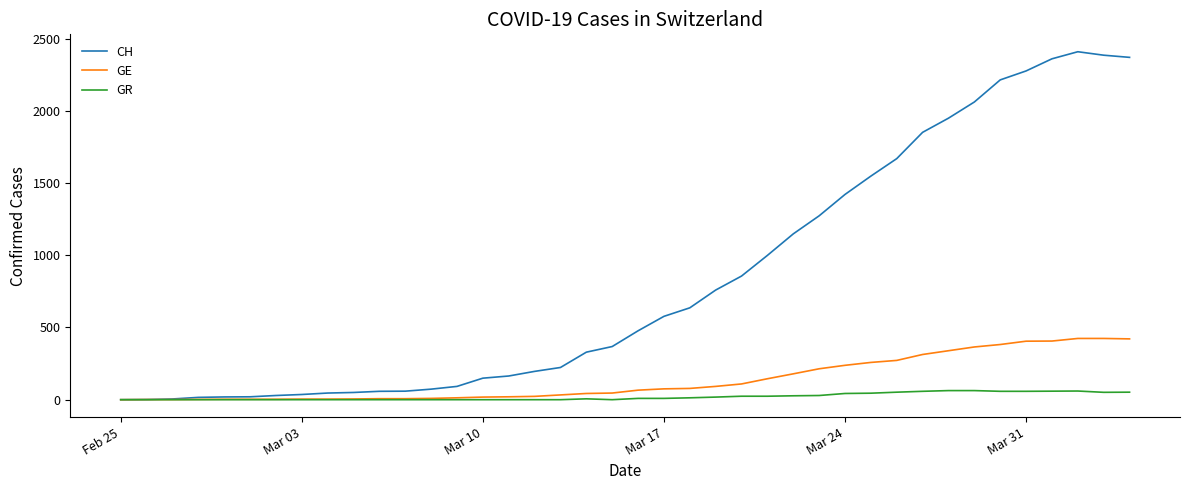

Which series has the largest range (max minus min)?

CH